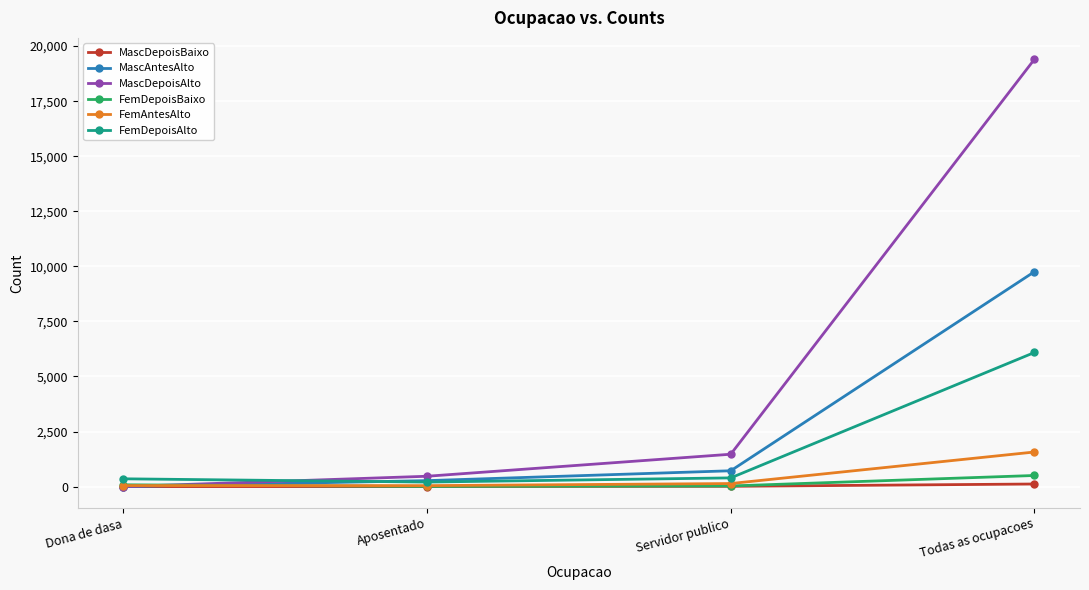

At which label does FemDepoisBaixo reach its peak?

Todas as ocupacoes